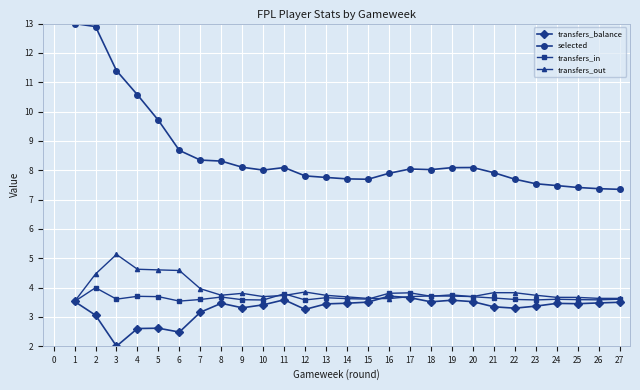

How many series are shown in this chart?

4